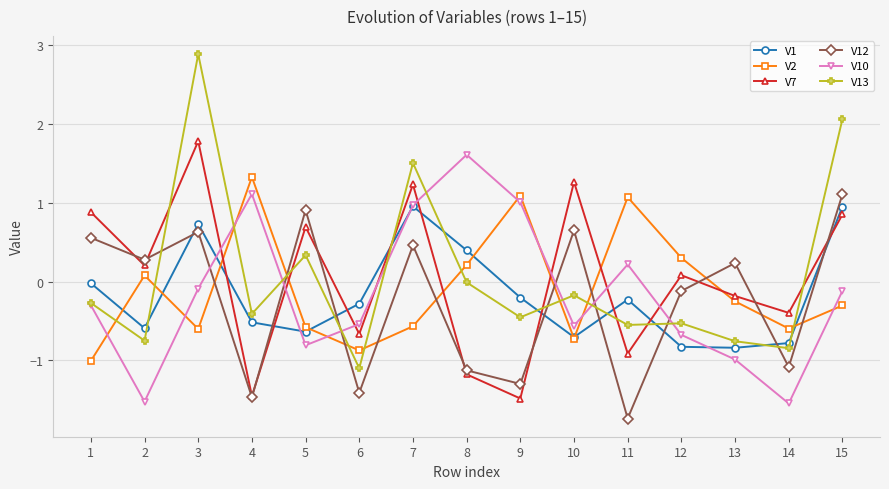

List the series in order of their peak value, lowest first.

V1, V12, V2, V10, V7, V13